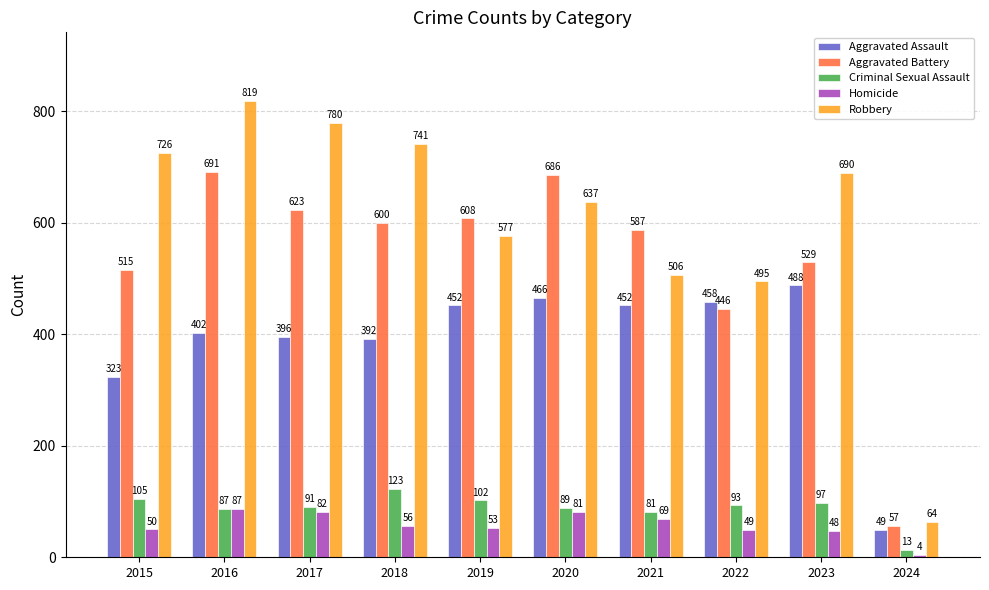

Reading left to right, extract all data points from this chart.

Aggravated Assault: 323	402	396	392	452	466	452	458	488	49
Aggravated Battery: 515	691	623	600	608	686	587	446	529	57
Criminal Sexual Assault: 105	87	91	123	102	89	81	93	97	13
Homicide: 50	87	82	56	53	81	69	49	48	4
Robbery: 726	819	780	741	577	637	506	495	690	64